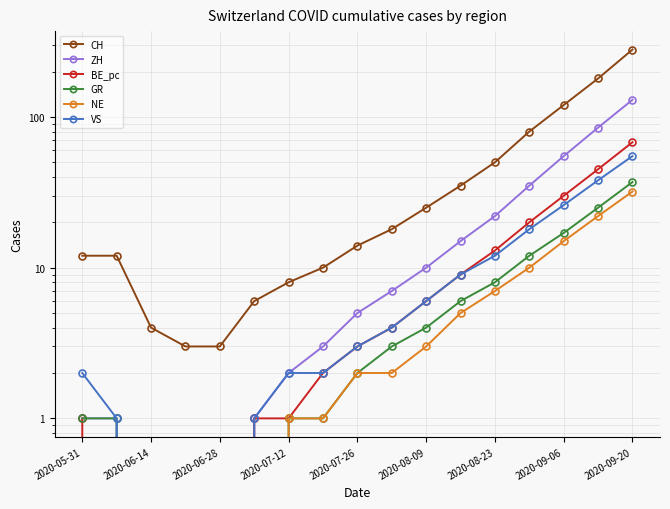

How many lines are shown in the chart?

6